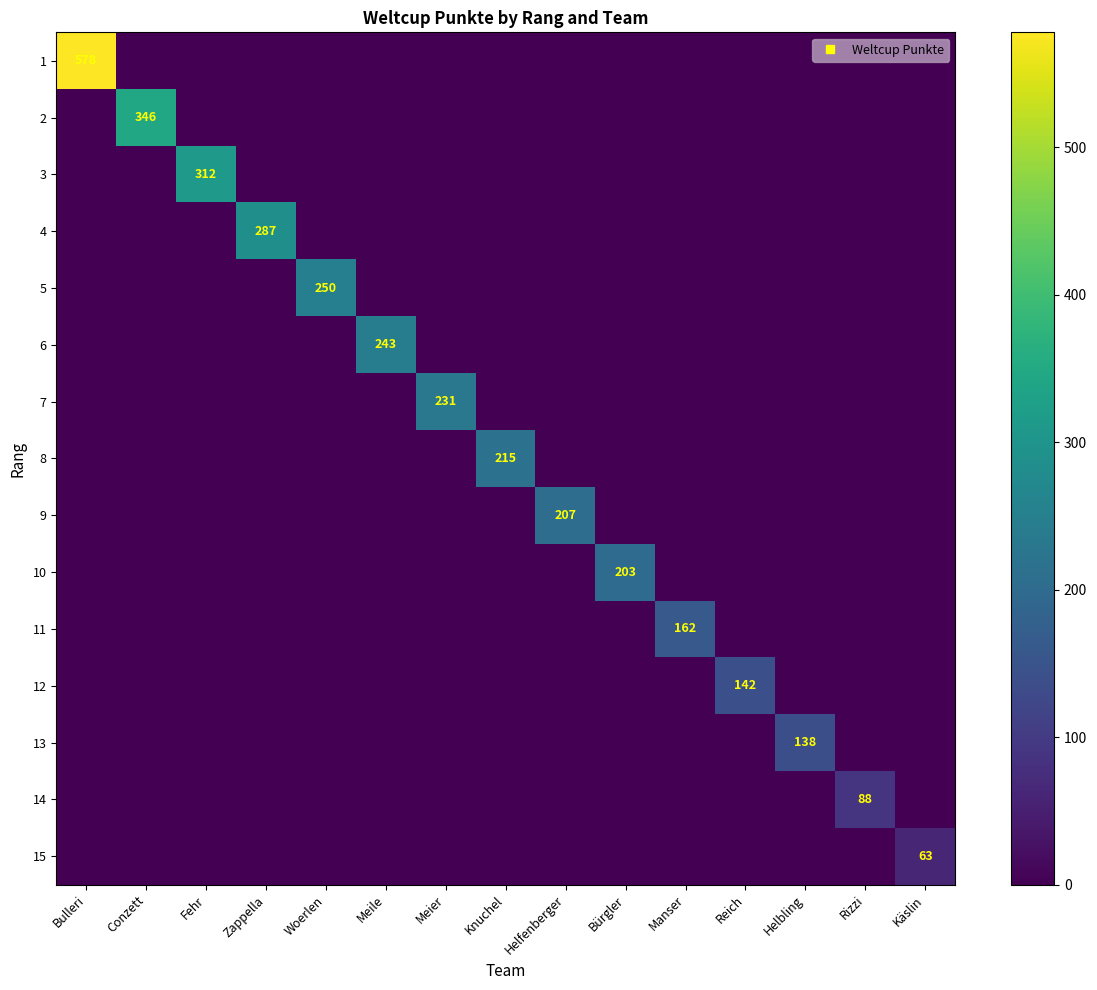

Is the value of 9 at Fehr greater than the value of 2 at Zappella?

No